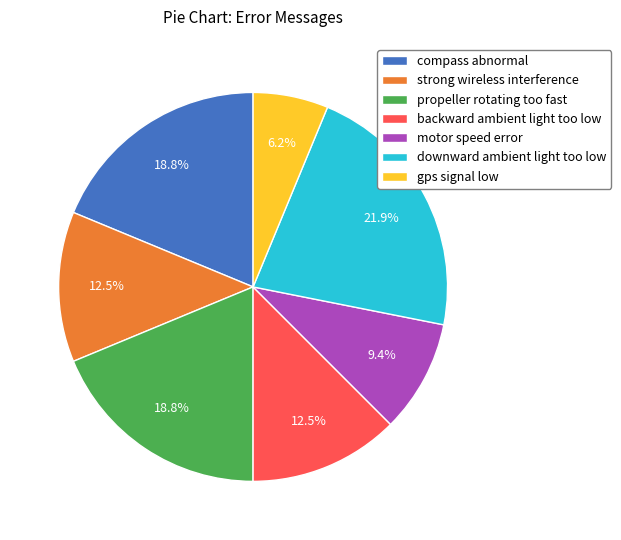

How many segments does this pie chart have?

7